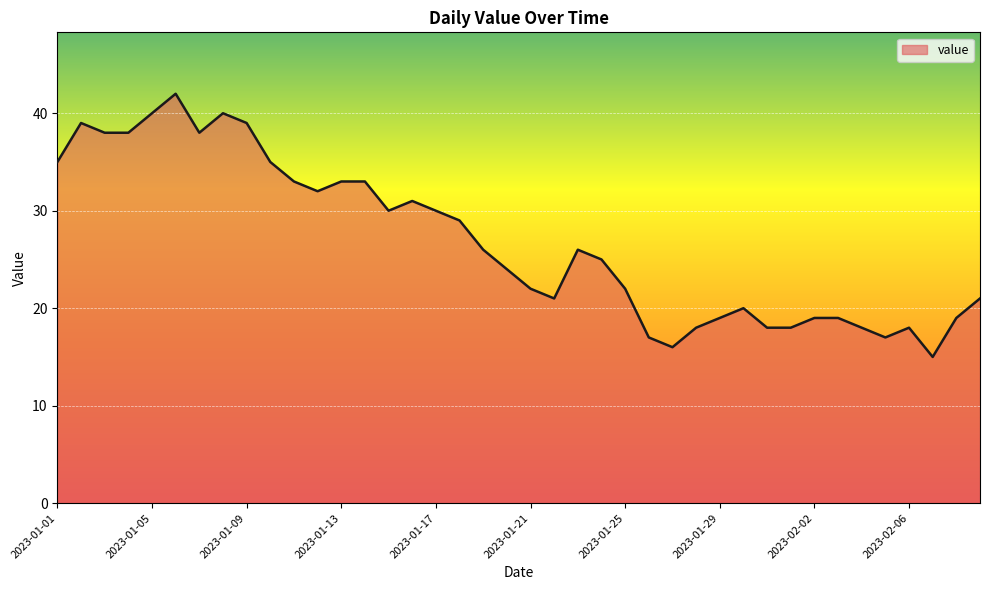

What is the difference between the maximum and minimum values?

27